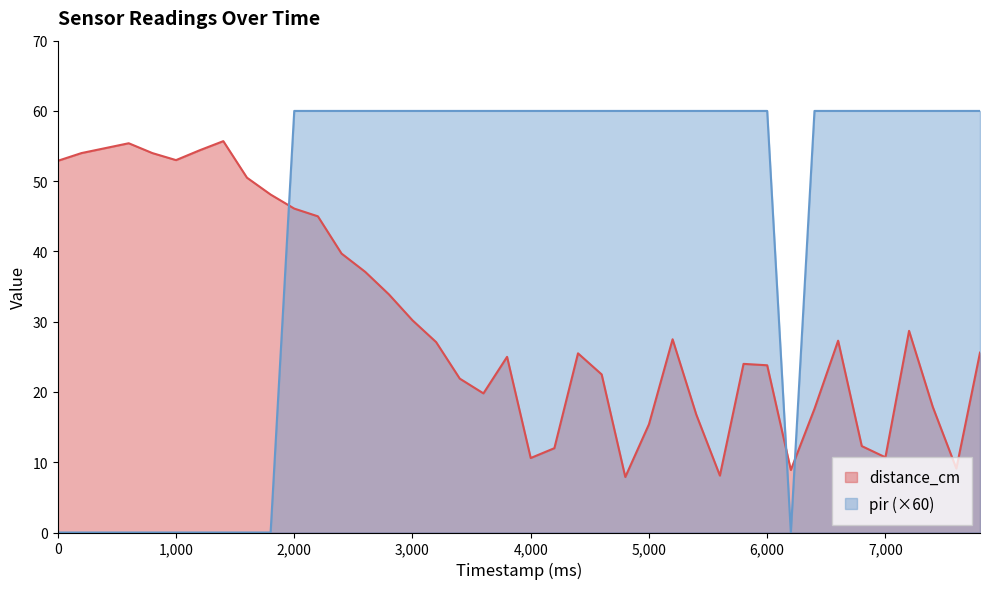

What is the difference between the highest and lowest values at 3800?

35.0